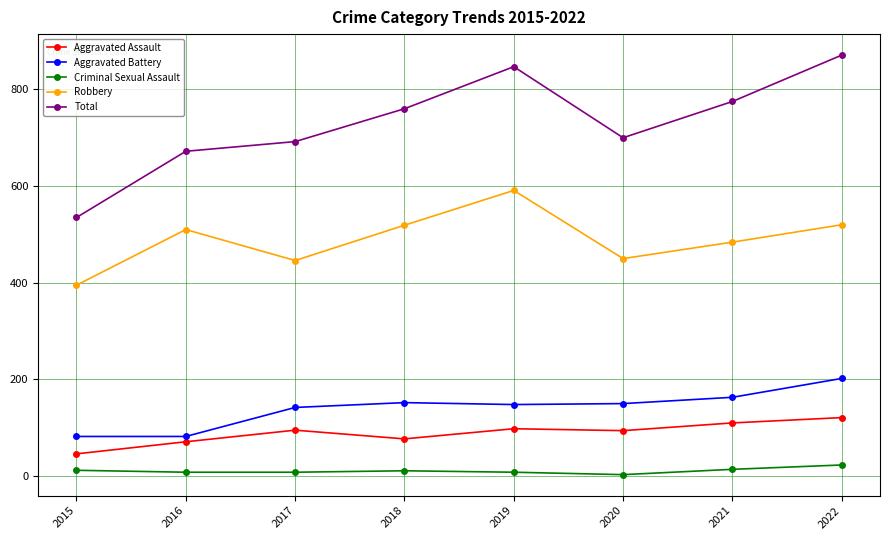

True or false: Total and Aggravated Assault cross at least once.

False